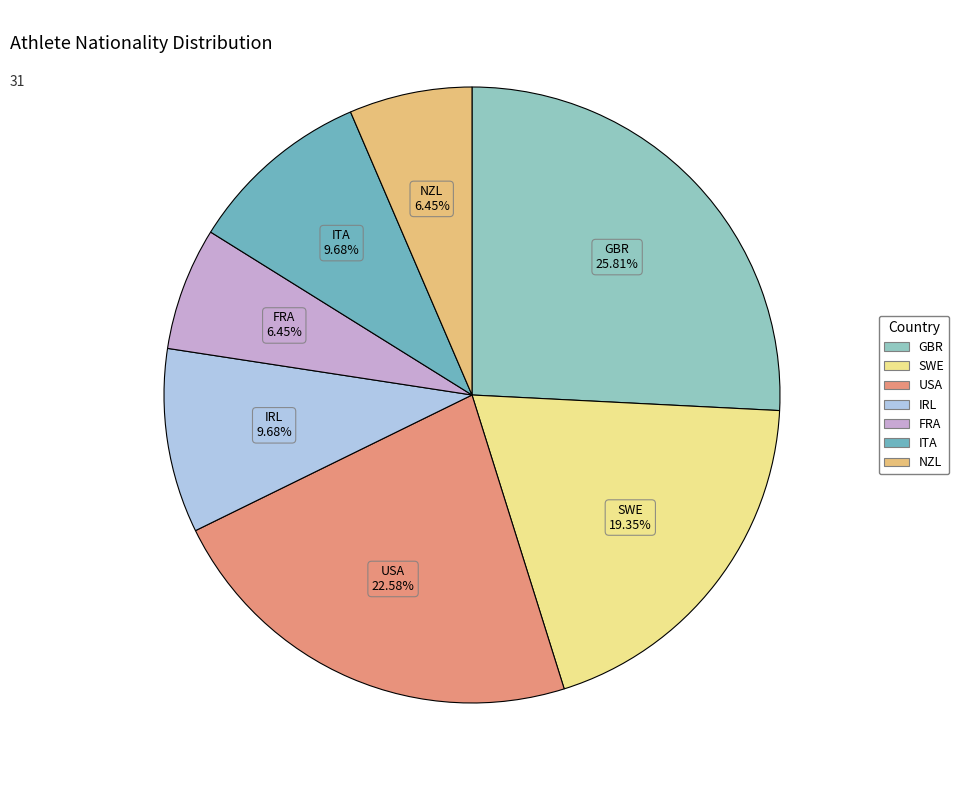

The GBR slice represents 11% of the pie. True or false?

False